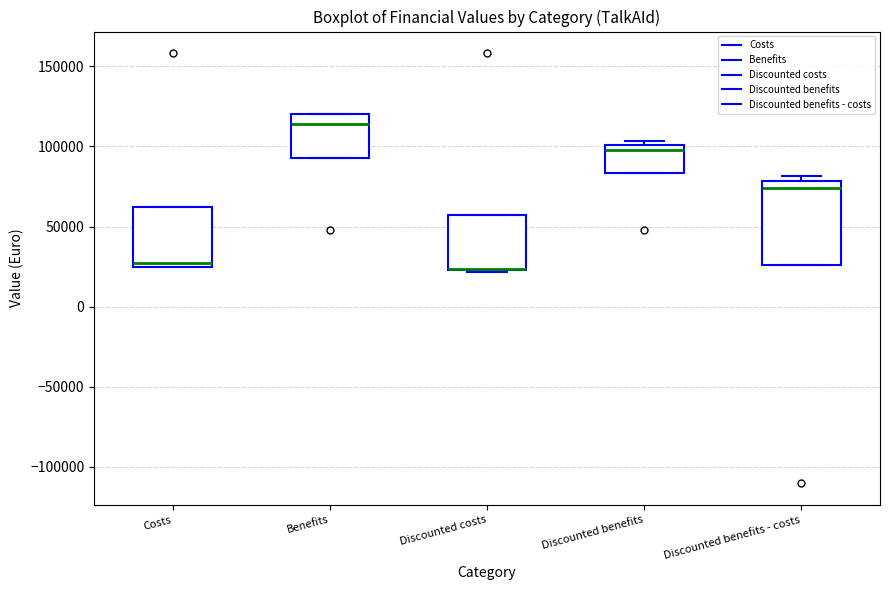

Reading left to right, transcribe this box plot: for each box, give where its median line is, the range the box spans, and where its two whiskers end, as read against the y-axis. The values are not printed on the chart, so give them approximately, as read against the axis.

Costs: median 30000, box 25000 to 60000, whiskers 25000 to 60000
Benefits: median 115000, box 95000 to 120000, whiskers 95000 to 120000
Discounted costs: median 25000 (drawn on the box's lower edge), box 25000 to 55000, whiskers 20000 to 55000
Discounted benefits: median 100000 (just below the box's upper edge), box 85000 to 100000, whiskers 85000 to 105000
Discounted benefits - costs: median 75000, box 25000 to 80000, whiskers 25000 to 80000 (just above the box's upper edge)